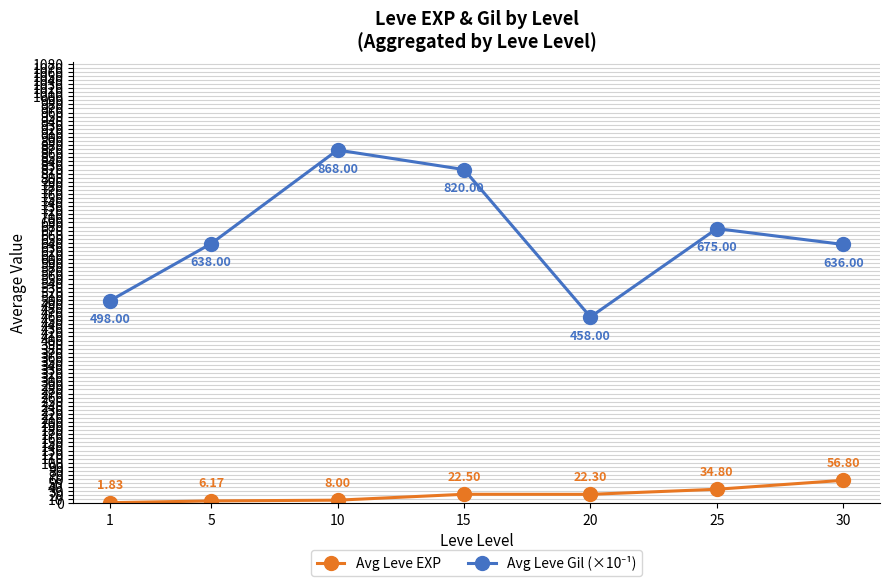

What is the difference between the highest and lowest values at 10?

860.0